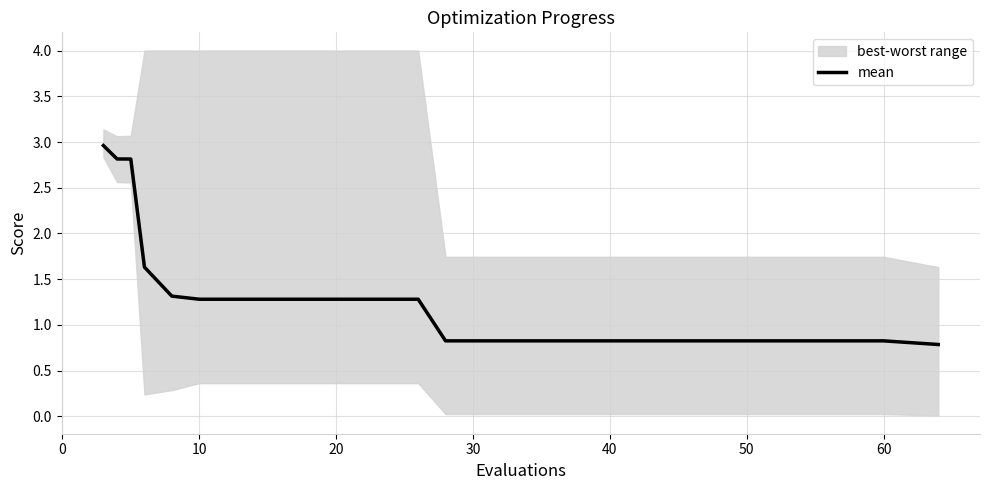

Between 9 and −10, which is larger?

−10